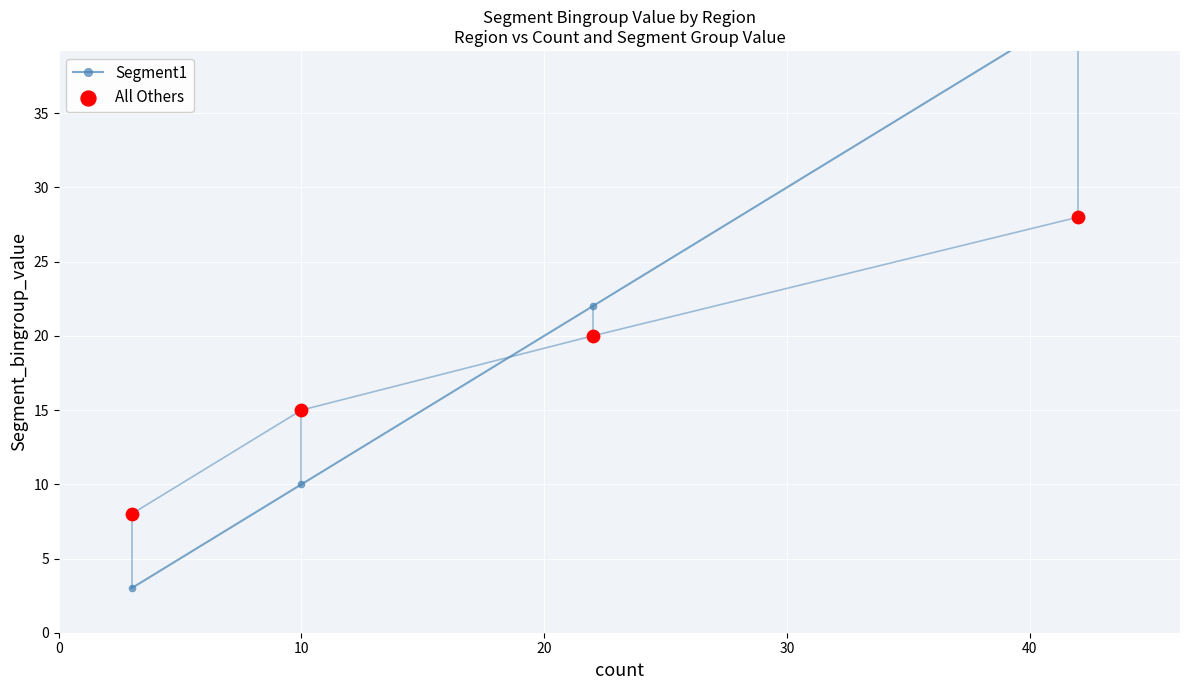

Which series reaches the maximum Y coordinate?

Segment1